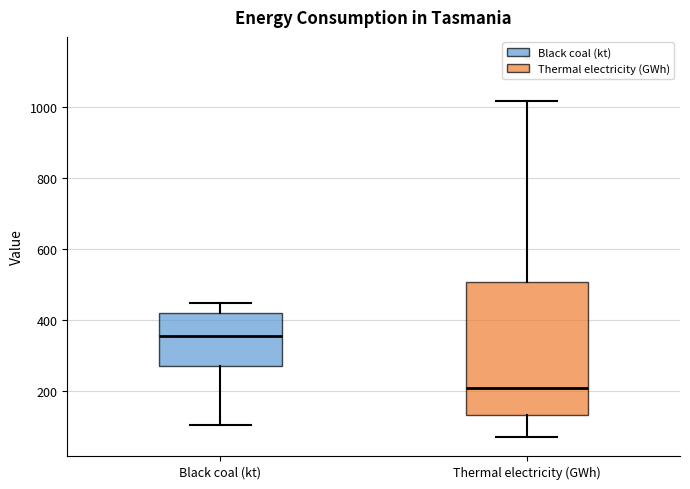

Reading left to right, read every box against the y-axis: the position of its median line, the range the box covers, and the ends of its whiskers. The values are not printed on the chart, so give them approximately, as read against the axis.

Black coal (kt): median 360, box 260 to 420, whiskers 100 to 440
Thermal electricity (GWh): median 200, box 140 to 500, whiskers 80 to 1020